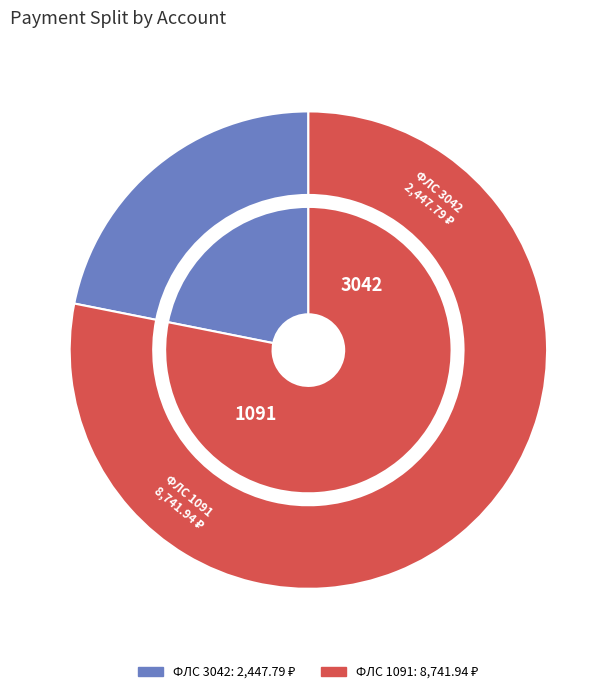

Is it true that 3042 is 22% of the pie?

True